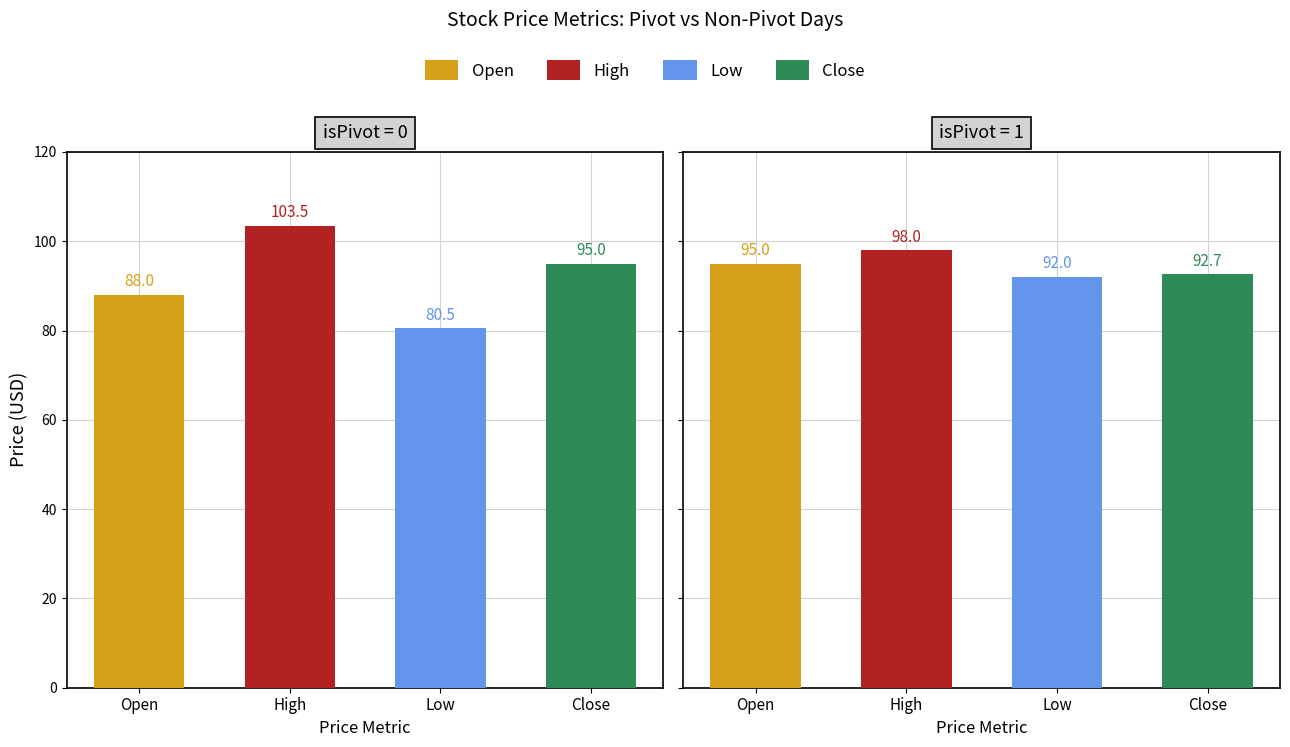

Which series has the largest total across all categories?

High